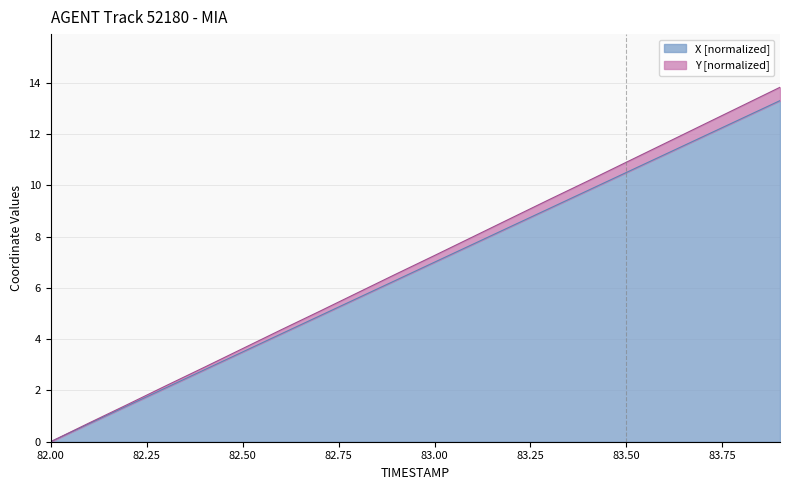

The value of X [normalized] at 82.00 is 0.0. True or false?

True